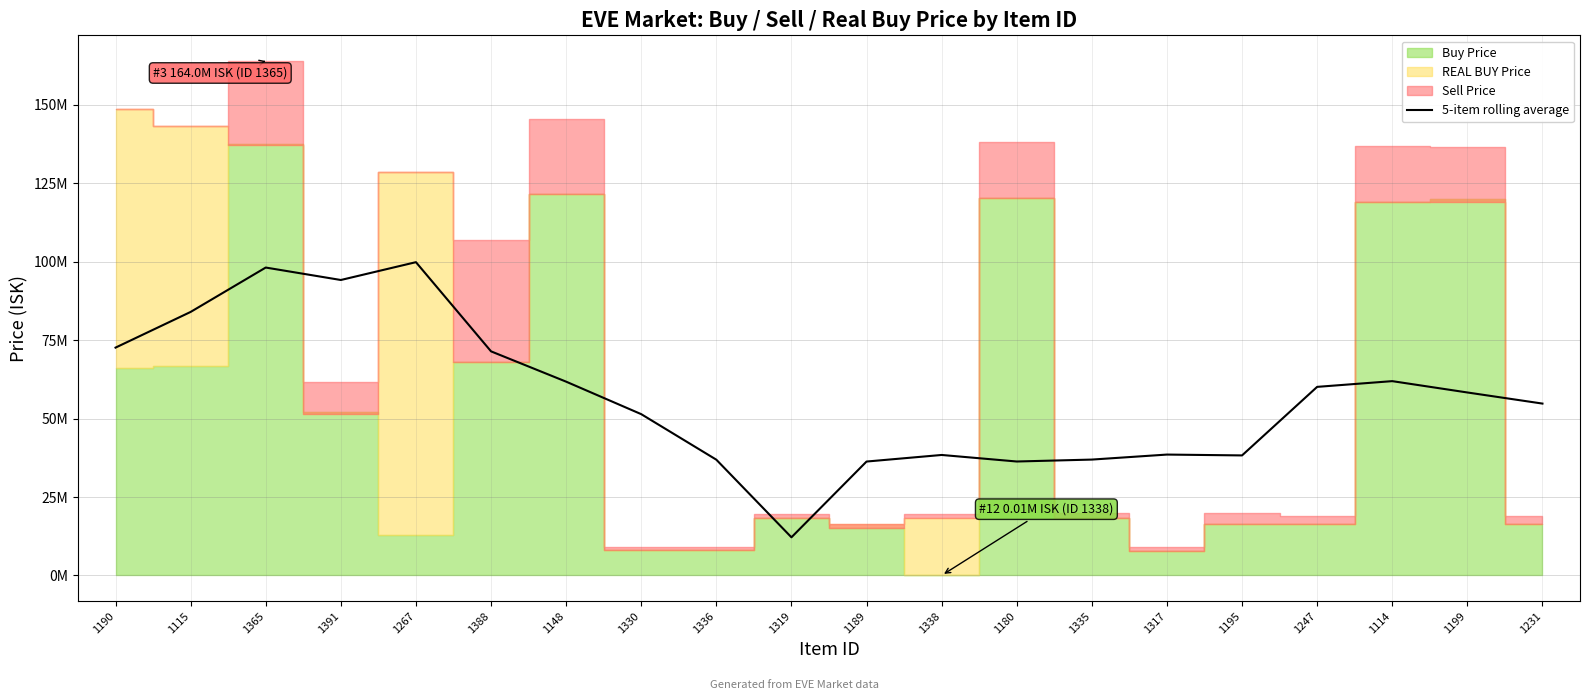

Between 1267 and 1335, which is larger?

1267